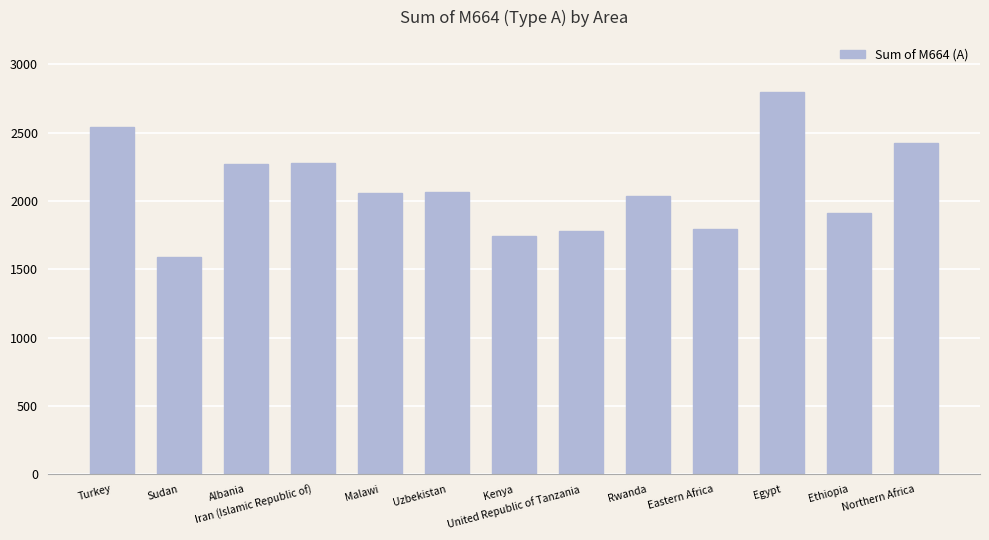

Which has a higher value, Rwanda or Kenya?

Rwanda